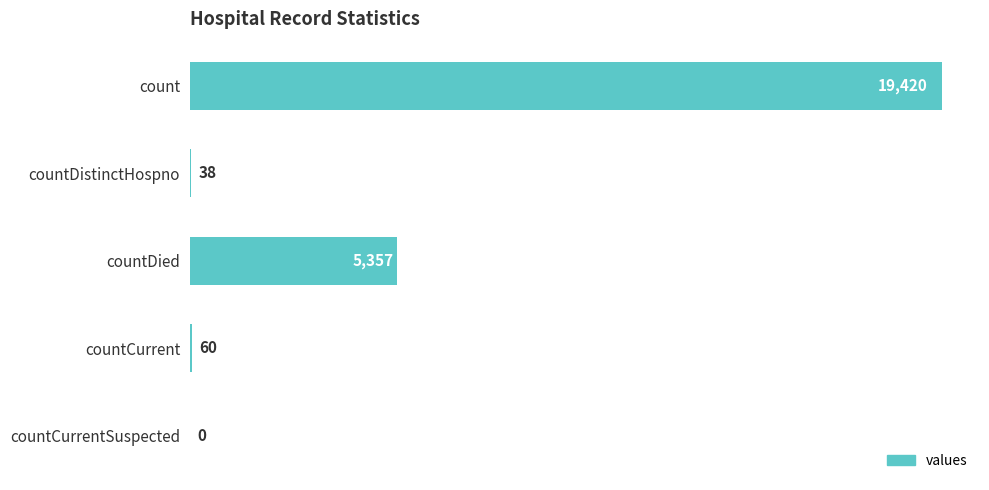

What is the average value?

4975